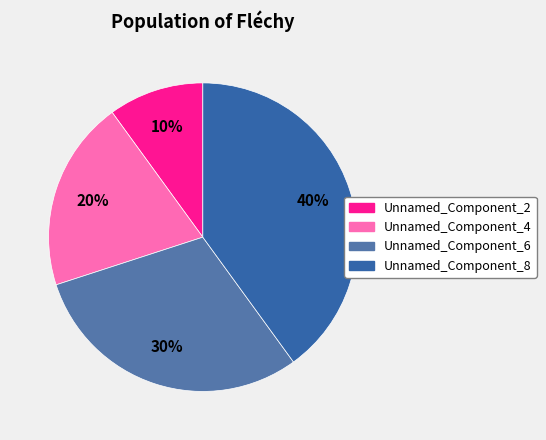

Does any single category account for the majority?

No